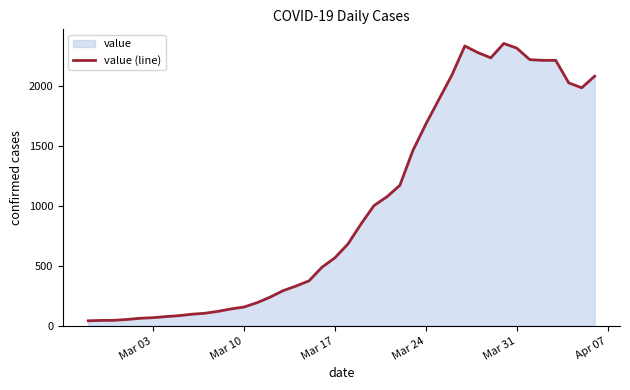

What is the greatest value displayed?

2357